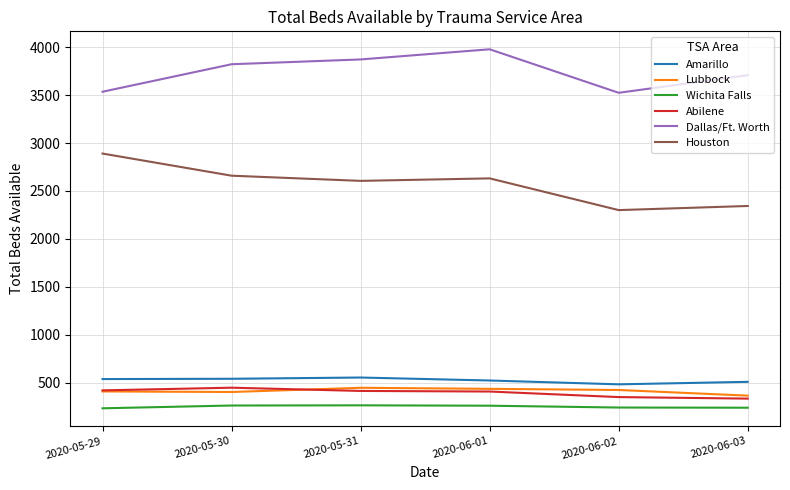

The Abilene series shows 419 at 2020-05-29. True or false?

True